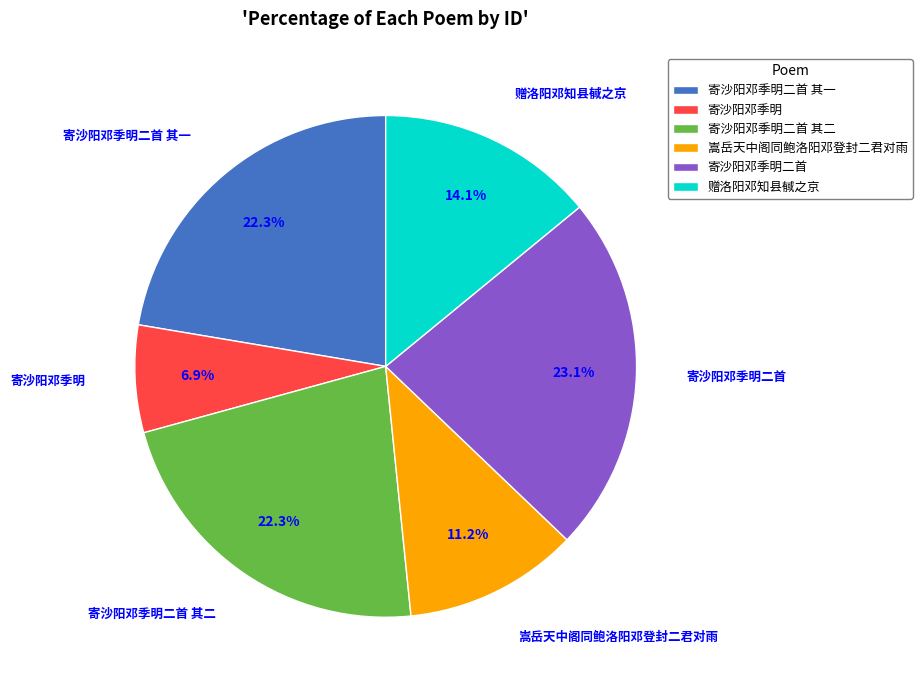

To the nearest percent, what is the difference between the largest and smallest slice percentages?

16%